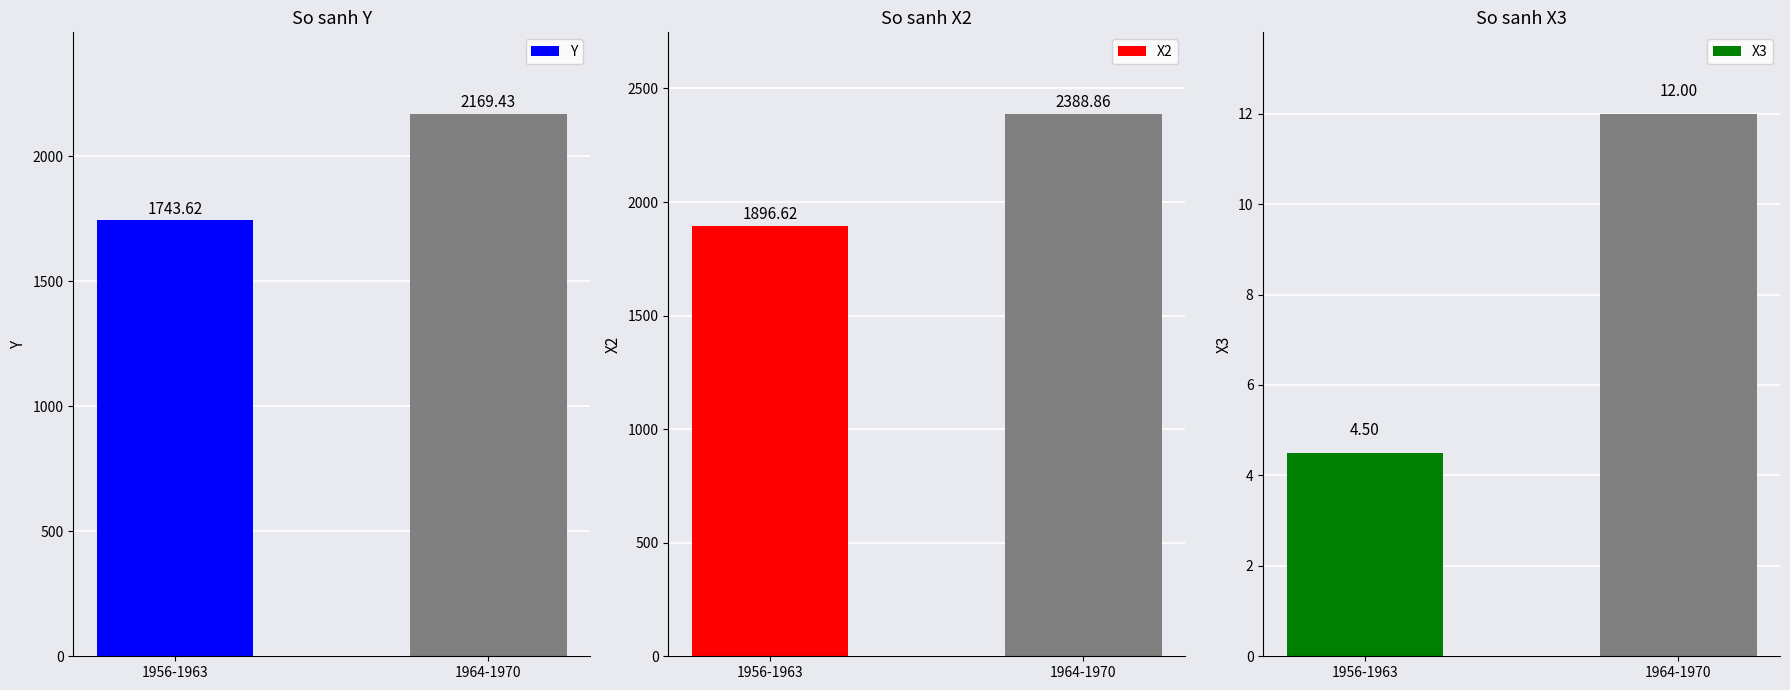

What is the sum of all X2 values?

4285.5